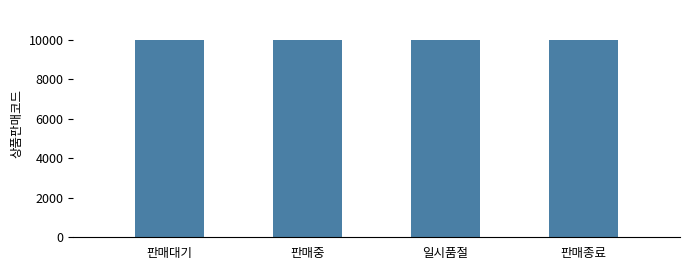

What value does the data have at 일시품절?

10002